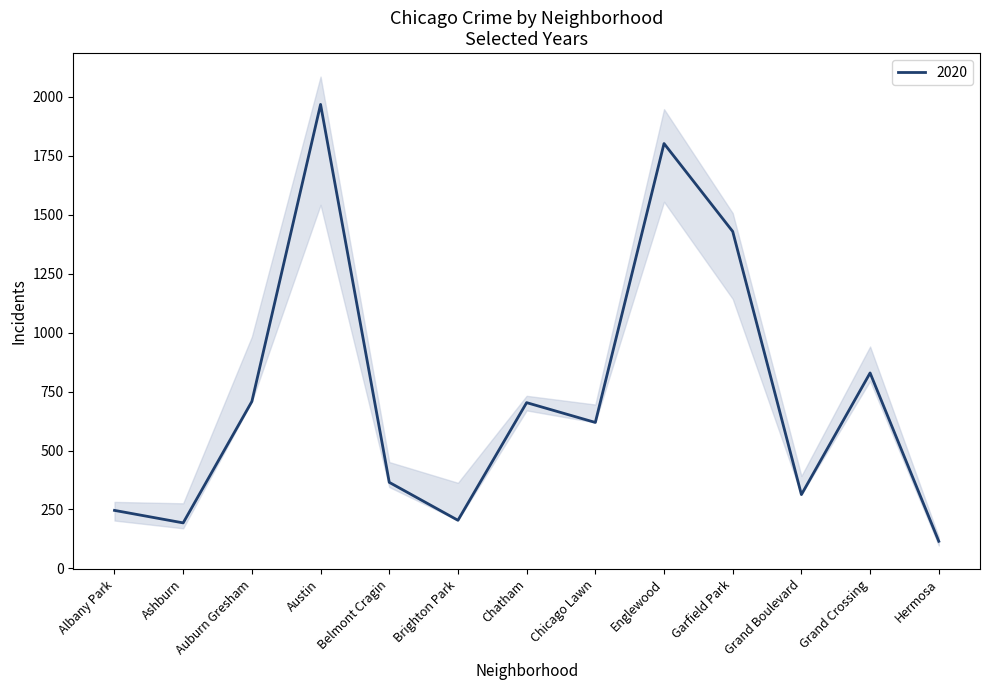

True or false: 2020 has a value of 168 at Grand Boulevard.

False